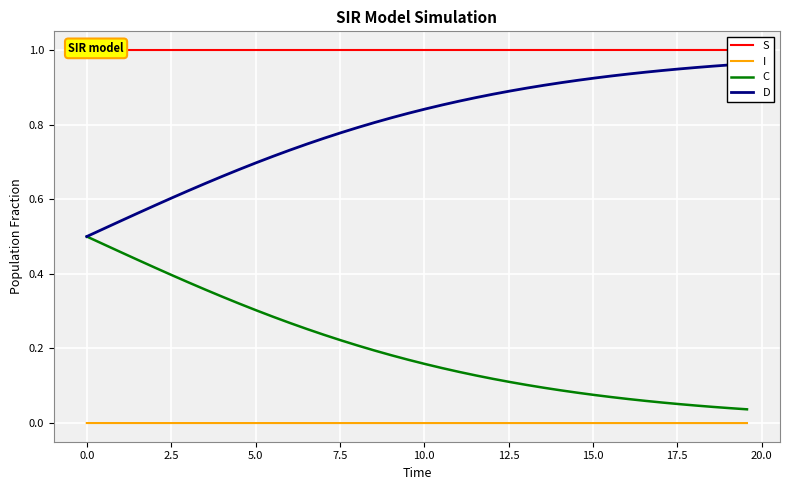

Reading left to right, extract all data points from this chart.

S: 1.0	1.0	1.0	1.0	1.0	1.0	1.0	1.0	1.0	1.0	1.0	1.0	1.0	1.0	1.0	1.0	1.0	1.0	1.0	1.0	1.0	1.0	1.0	1.0	1.0	1.0	1.0	1.0	1.0	1.0	1.0	1.0	1.0	1.0	1.0	1.0	1.0	1.0	1.0	1.0
I: 0.0	0.0	0.0	0.0	0.0	0.0	0.0	0.0	0.0	0.0	0.0	0.0	0.0	0.0	0.0	0.0	0.0	0.0	0.0	0.0	0.0	0.0	0.0	0.0	0.0	0.0	0.0	0.0	0.0	0.0	0.0	0.0	0.0	0.0	0.0	0.0	0.0	0.0	0.0	0.0
C: 0.5	0.5	0.5	0.4	0.4	0.4	0.4	0.4	0.3	0.3	0.3	0.3	0.3	0.3	0.2	0.2	0.2	0.2	0.2	0.2	0.2	0.1	0.1	0.1	0.1	0.1	0.1	0.1	0.1	0.1	0.1	0.1	0.1	0.1	0.1	0.1	0.0	0.0	0.0	0.0
D: 0.5	0.5	0.5	0.6	0.6	0.6	0.6	0.6	0.7	0.7	0.7	0.7	0.7	0.7	0.8	0.8	0.8	0.8	0.8	0.8	0.8	0.9	0.9	0.9	0.9	0.9	0.9	0.9	0.9	0.9	0.9	0.9	0.9	0.9	0.9	0.9	1.0	1.0	1.0	1.0